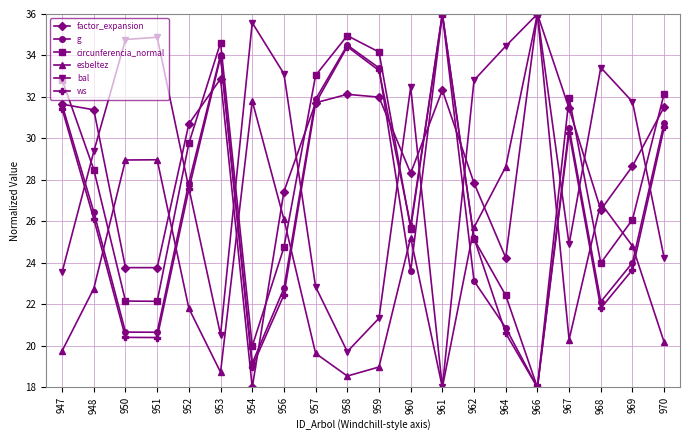

True or false: g has more than 1 interior local peaks.

True